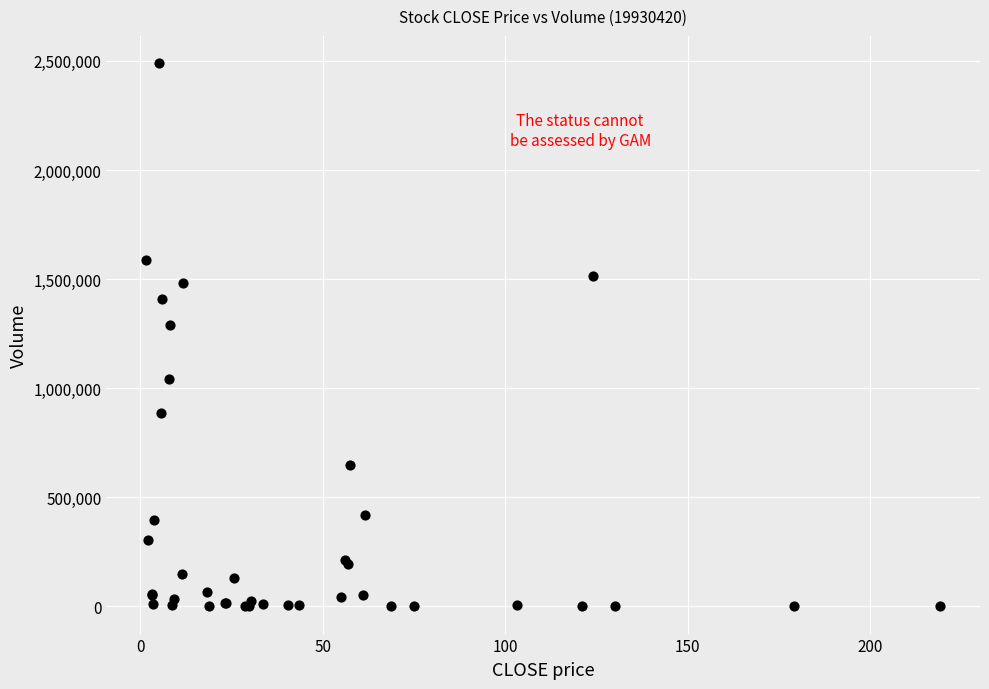

What Y value in the scatter plot is closest to 1245170?

1291000